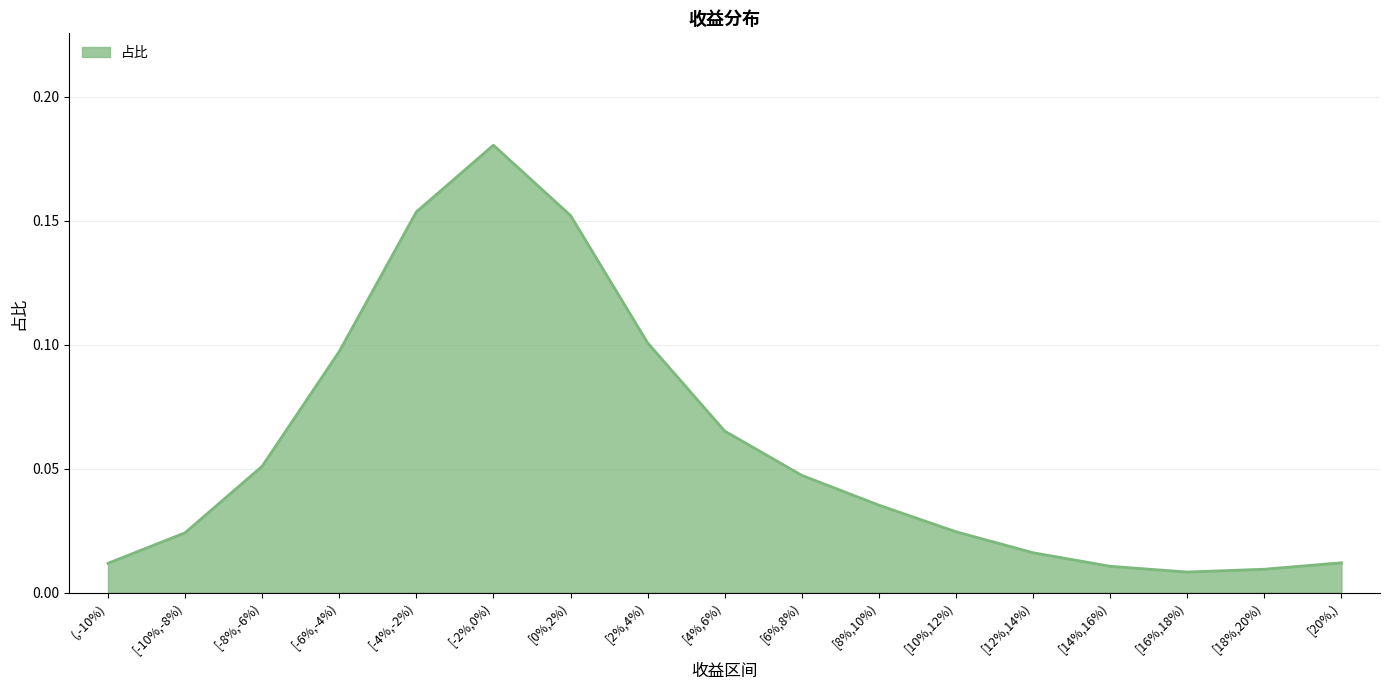

Which has a higher value, [-10%,-8%) or [-8%,-6%)?

[-8%,-6%)